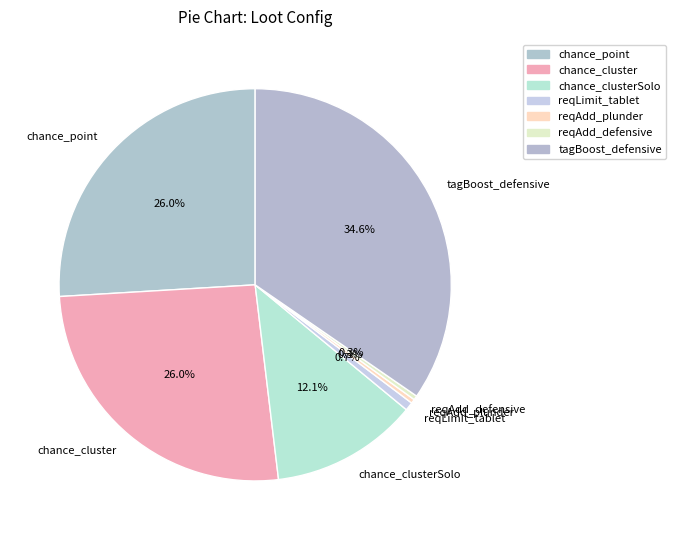

Which slice is the largest?

tagBoost_defensive